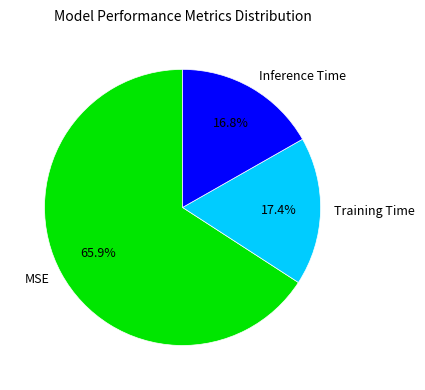

Rank the categories by value from lowest to highest.

Inference Time, Training Time, MSE